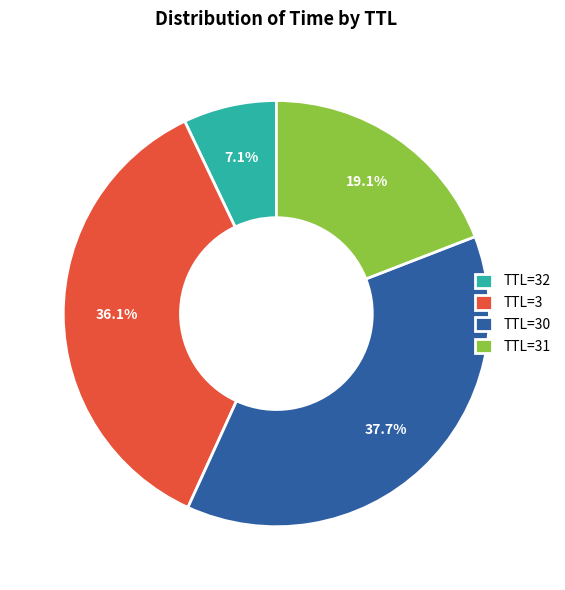

Which category has the biggest portion of the pie?

TTL=30